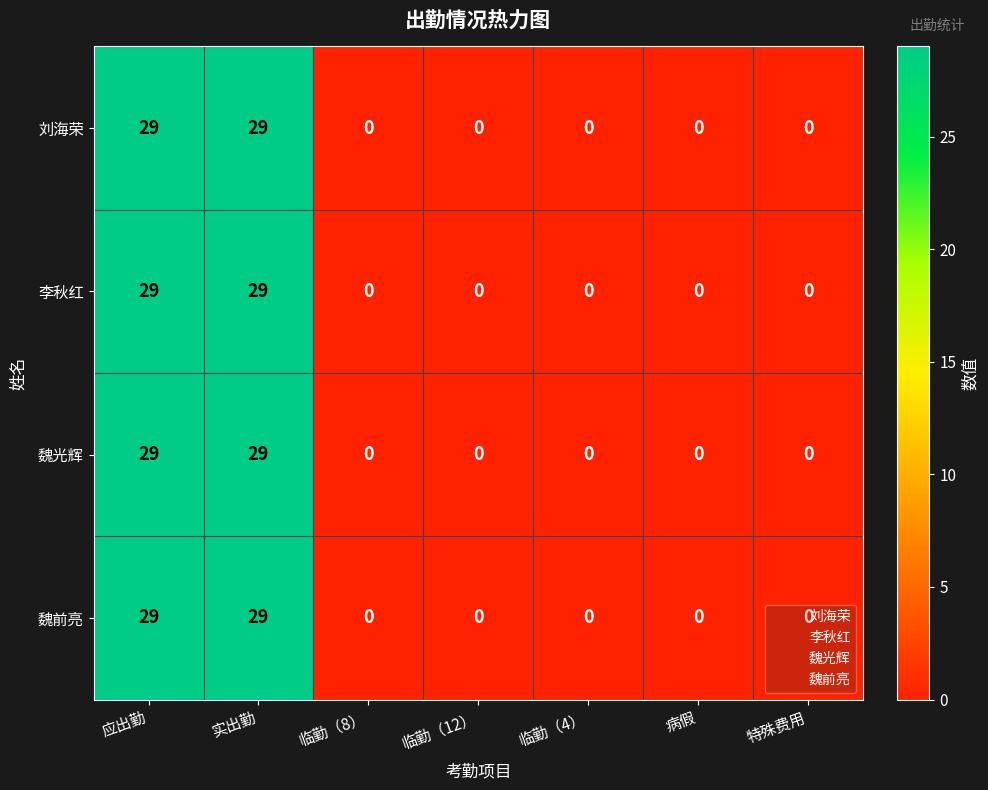

Is the value of 李秋红 at 实出勤 greater than the value of 魏光辉 at 病假?

Yes